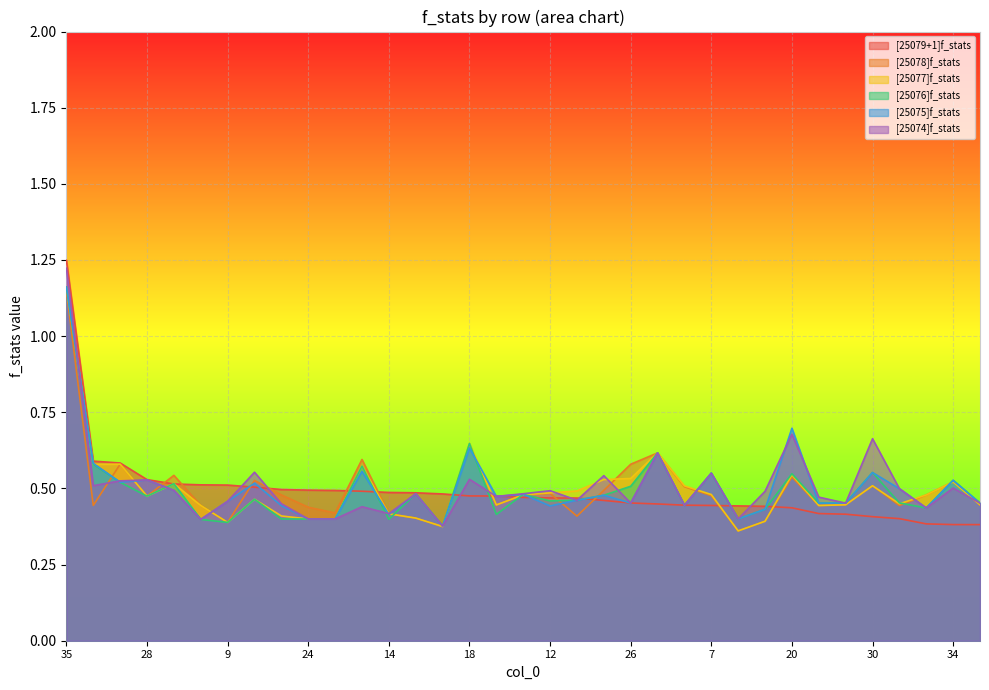

Reading right to left, what are all the values shown in this chart?

[25079+1]f_stats: 0.4	0.4	0.4	0.4	0.4	0.4	0.4	0.4	0.4	0.4	0.4	0.4	0.4	0.5	0.5	0.5	0.5	0.5	0.5	0.5	0.5	0.5	0.5	0.5	0.5	0.5	0.5	0.5	0.5	0.5	0.5	0.5	0.6	0.6	1.2
[25078]f_stats: 0.4	0.5	0.5	0.4	0.5	0.4	0.4	0.5	0.4	0.4	0.5	0.5	0.6	0.6	0.5	0.4	0.5	0.5	0.4	0.6	0.4	0.4	0.4	0.6	0.4	0.4	0.5	0.5	0.4	0.4	0.5	0.5	0.6	0.4	1.1
[25077]f_stats: 0.4	0.5	0.5	0.4	0.5	0.4	0.4	0.5	0.4	0.4	0.5	0.5	0.6	0.5	0.5	0.5	0.5	0.5	0.4	0.6	0.4	0.4	0.4	0.6	0.4	0.4	0.4	0.5	0.4	0.4	0.5	0.5	0.6	0.6	1.2
[25076]f_stats: 0.5	0.5	0.4	0.5	0.6	0.5	0.5	0.5	0.4	0.4	0.6	0.4	0.6	0.5	0.5	0.5	0.5	0.5	0.4	0.6	0.4	0.5	0.4	0.6	0.4	0.4	0.4	0.5	0.4	0.4	0.5	0.5	0.5	0.6	1.2
[25075]f_stats: 0.5	0.5	0.4	0.5	0.6	0.5	0.5	0.7	0.4	0.4	0.6	0.4	0.6	0.5	0.5	0.5	0.4	0.5	0.5	0.6	0.4	0.5	0.4	0.6	0.4	0.4	0.4	0.5	0.5	0.4	0.5	0.5	0.5	0.6	1.2
[25074]f_stats: 0.5	0.5	0.4	0.5	0.7	0.5	0.5	0.7	0.5	0.4	0.6	0.4	0.6	0.5	0.5	0.5	0.5	0.5	0.5	0.5	0.4	0.5	0.4	0.4	0.4	0.4	0.4	0.6	0.5	0.4	0.5	0.5	0.5	0.5	1.2